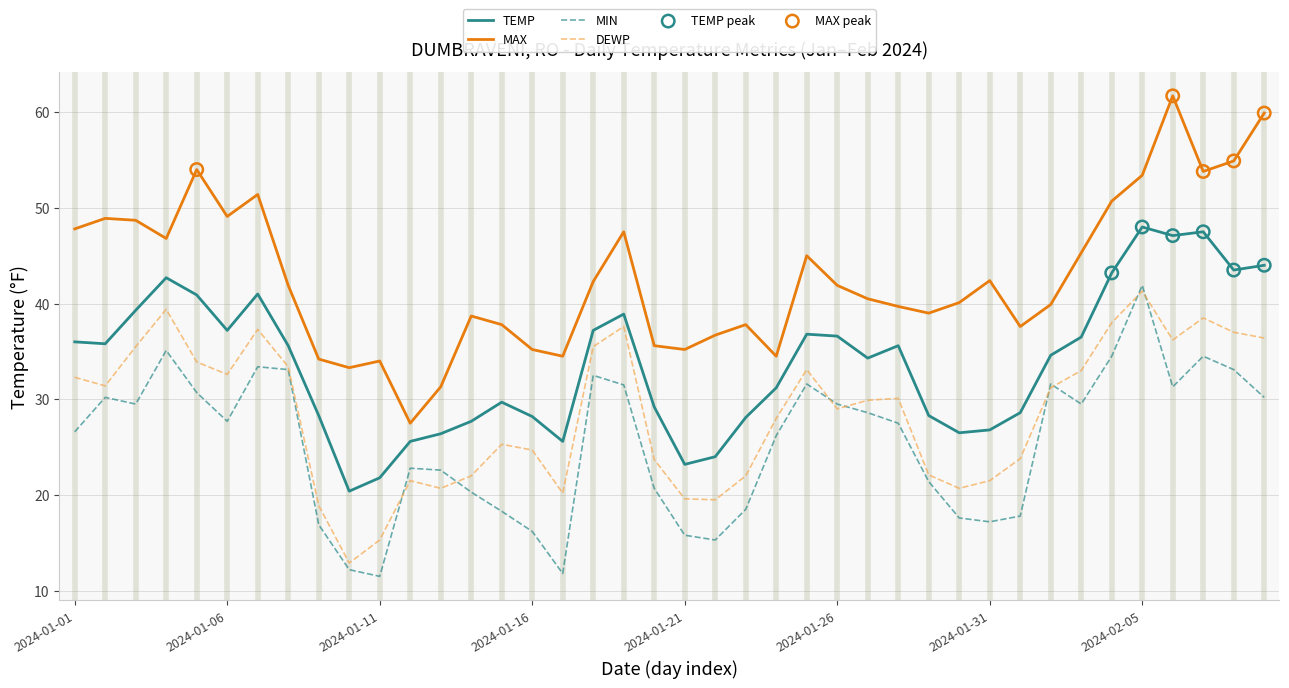

Which series has the largest total across all categories?

MAX